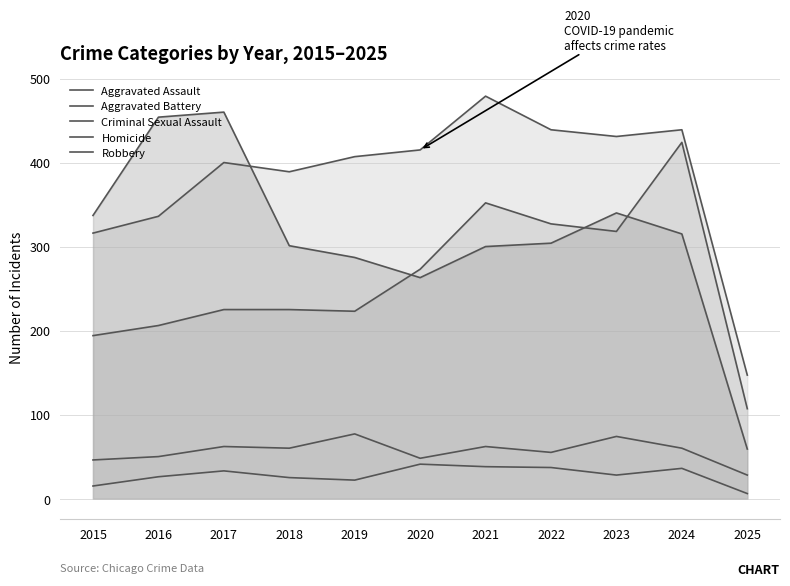

Where is Aggravated Battery nearest to the value 313?

2015